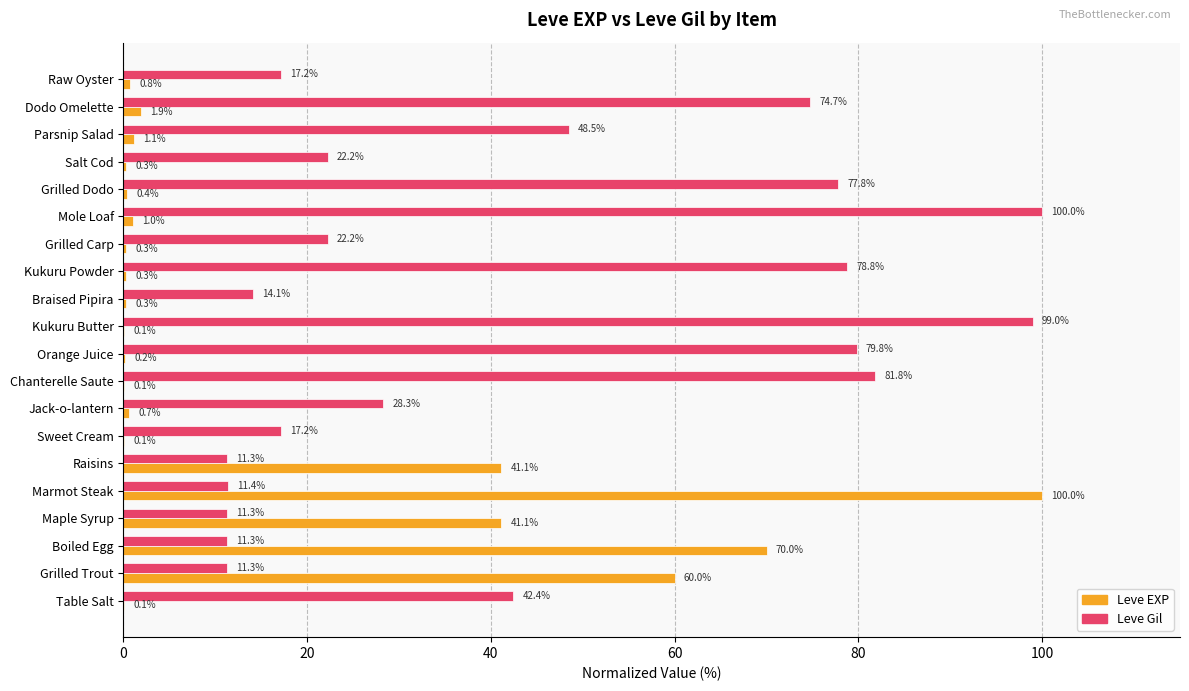

Read the Leve Gil value at Mole Loaf.

100.0